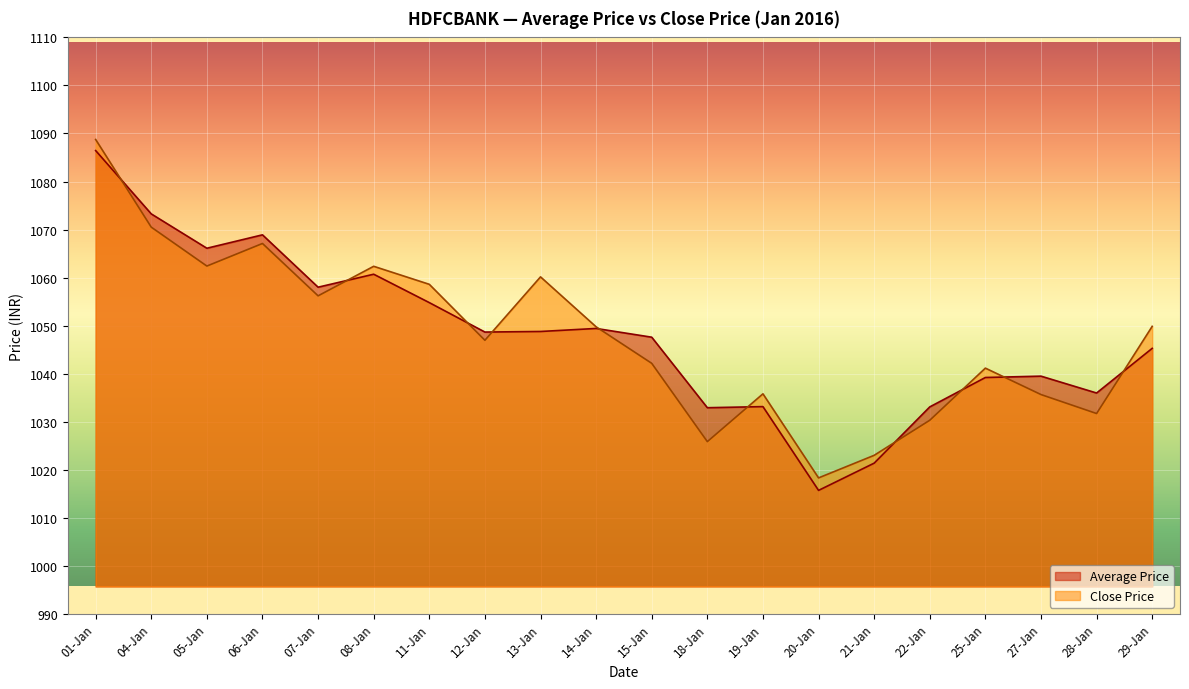

What is the difference between the second highest and minimum values in the Close Price series?

52.2